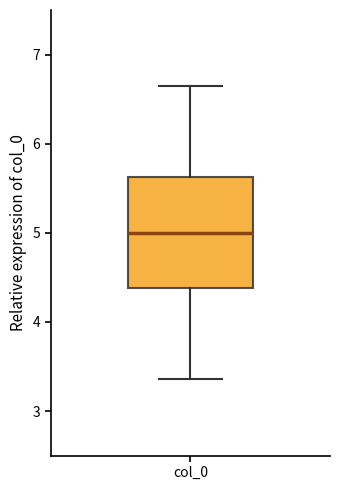

Read this box plot against the y-axis: the position of the median line, the range covered by the box, and the ends of both whiskers. The values are not printed on the chart, so give them approximately, as read against the axis.

median 5.0, box 4.4 to 5.6, whiskers 3.4 to 6.6